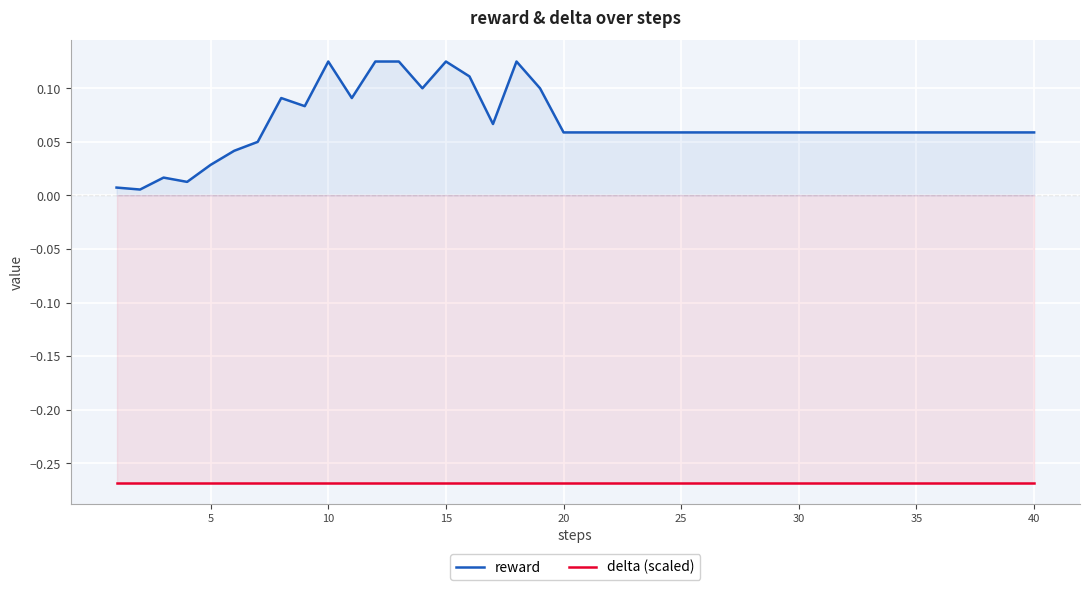

Which series has the largest total across all categories?

reward